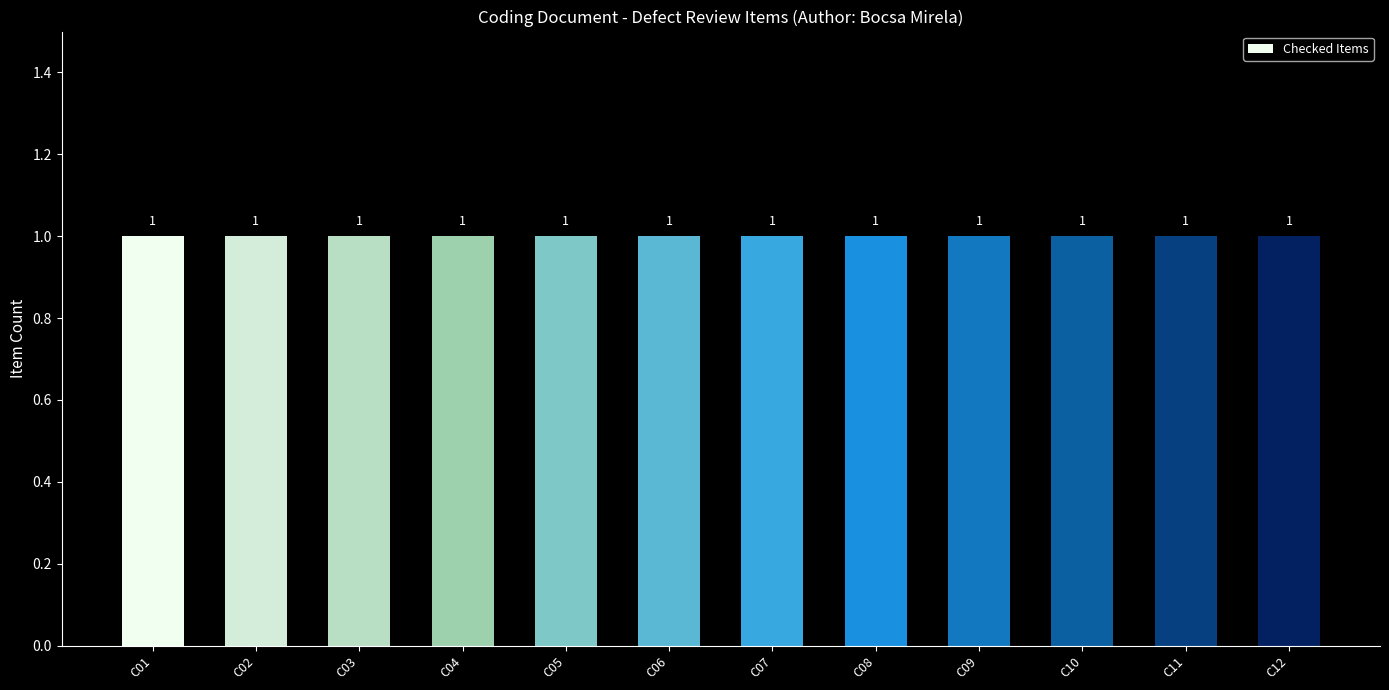

List the labels in order of value, largest first.

C12, C11, C10, C09, C08, C07, C06, C05, C04, C03, C02, C01